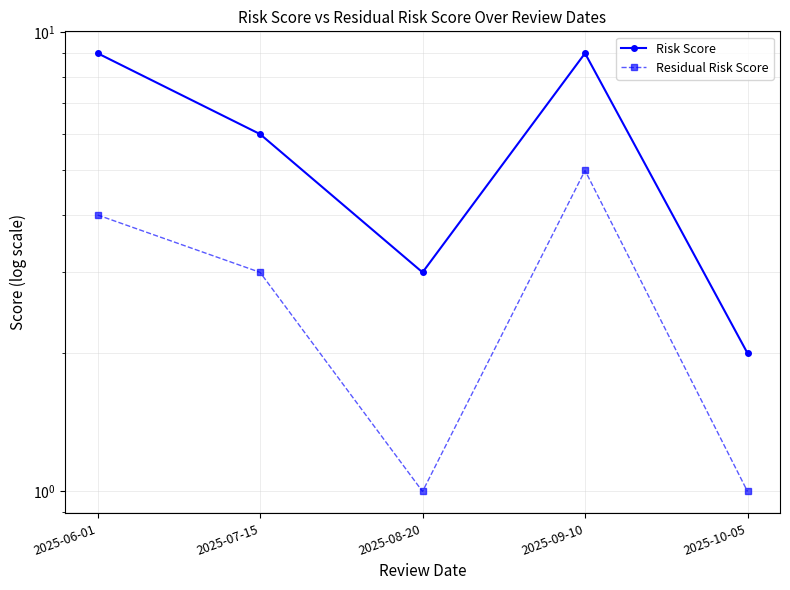

In Residual Risk Score, how many points are lower than both neighbors (excluding endpoints)?

1